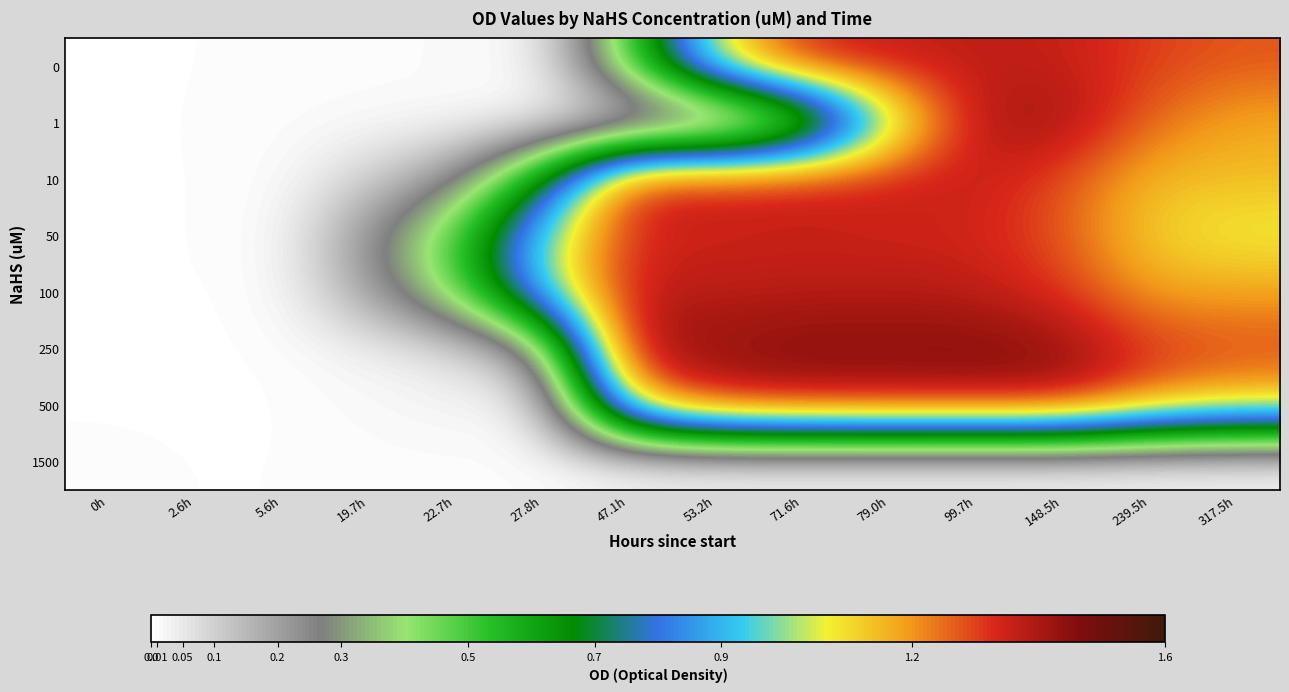

What is the difference between the highest and lowest values at 79.0h?

1.4